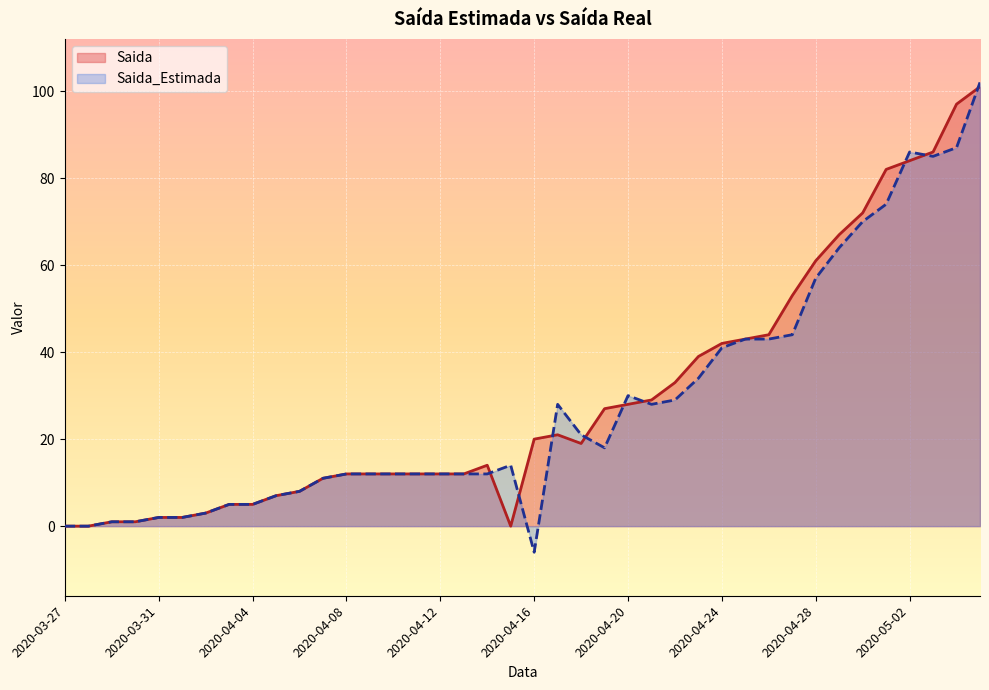

How many interior local peaks does the Saida_Estimada series have?

4